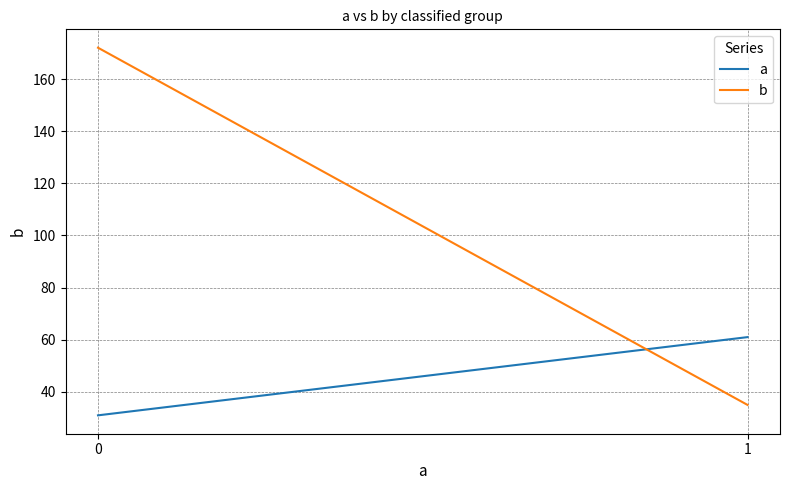

What is the minimum value shown in the chart?

31